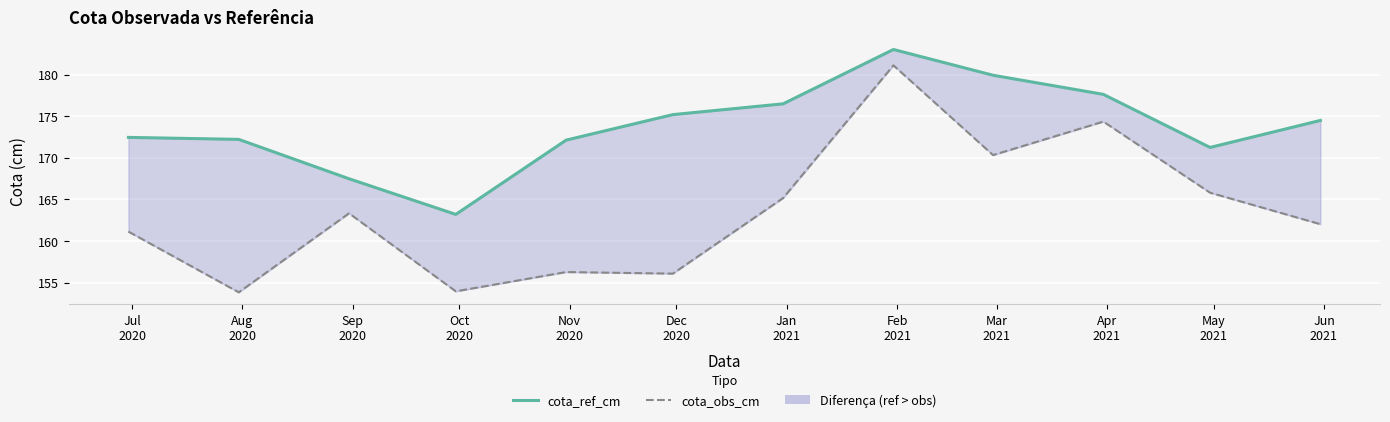

Between Sep
2020 and Nov
2020, which series saw the biggest shift?

cota_obs_cm